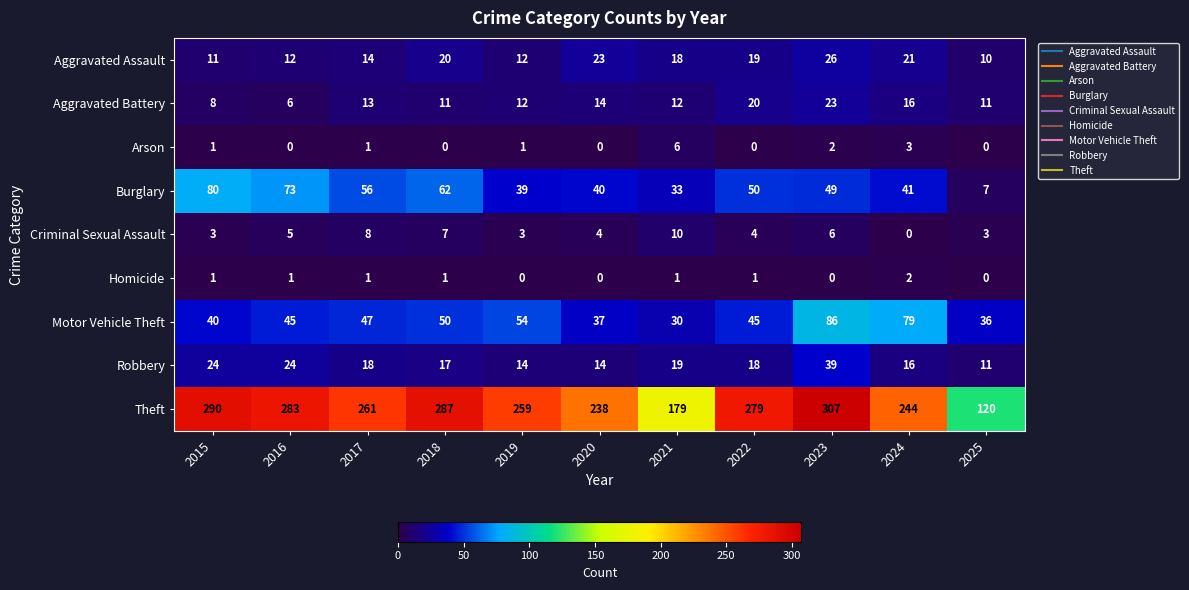

Where does the Burglary series first go above 49?

2015